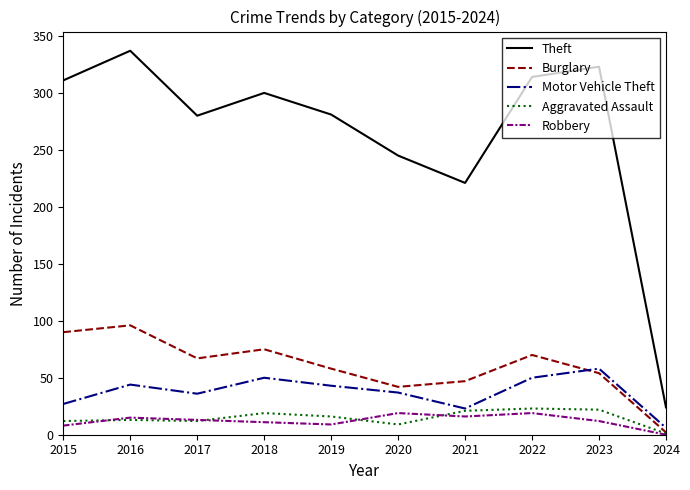

At which label does Theft first exceed 300?

2015